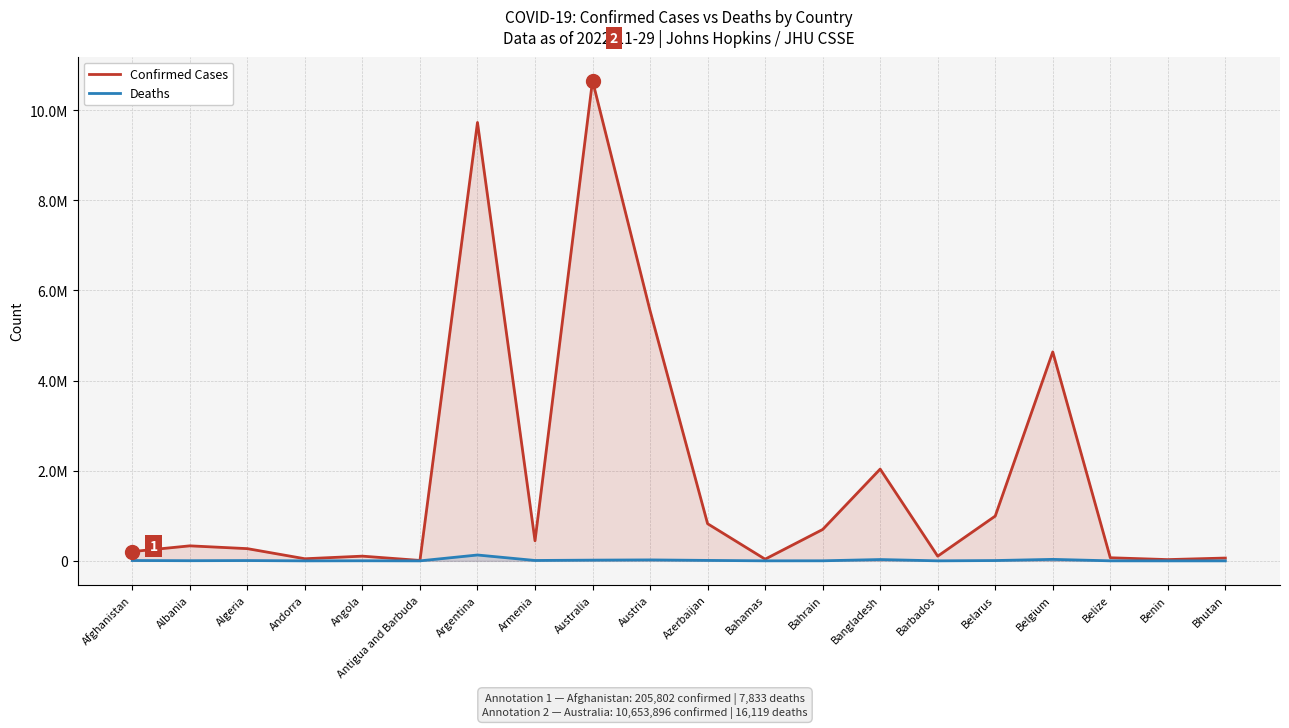

What is the total value across all series at Azerbaijan?

834221